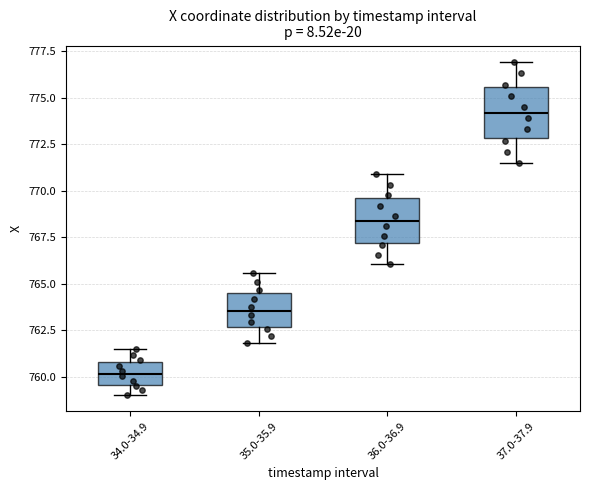

Which box has the highest median line?

37.0-37.9